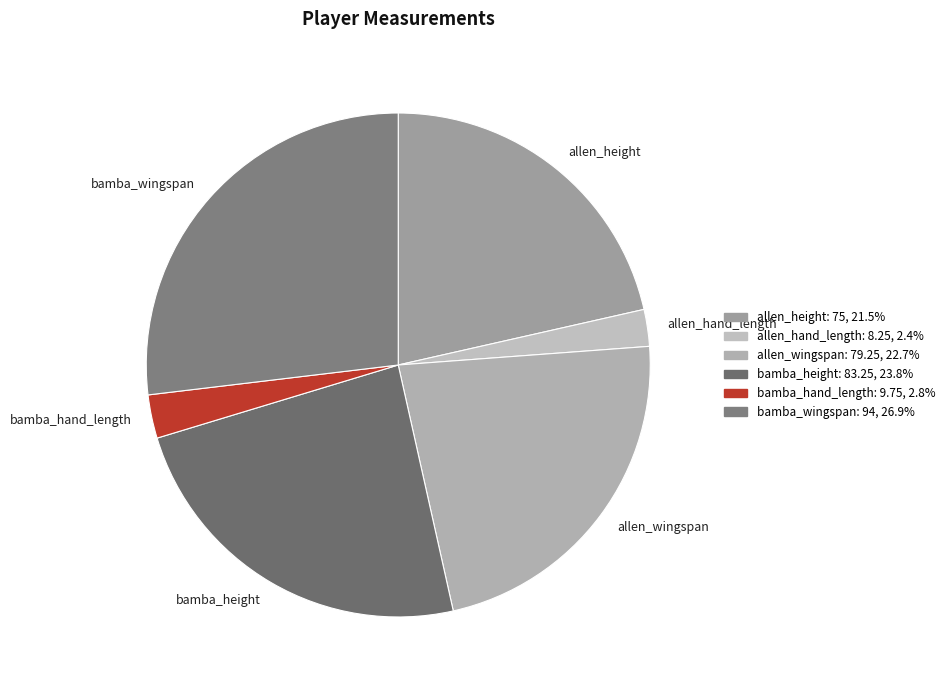

Is it true that allen_wingspan is 33% of the pie?

False